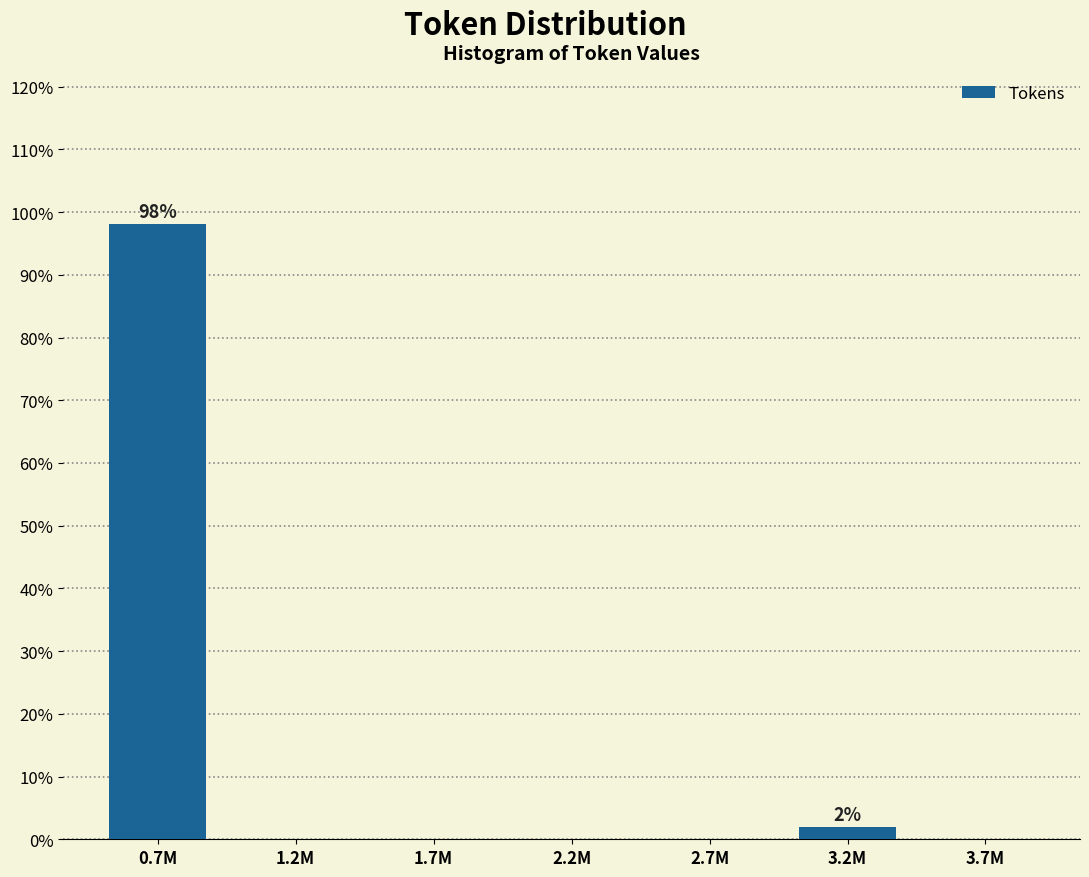

Reading left to right, extract all data points from this chart.

0.7M=98.1	1.2M=0.0	1.7M=0.0	2.2M=0.0	2.7M=0.0	3.2M=1.9	3.7M=0.0